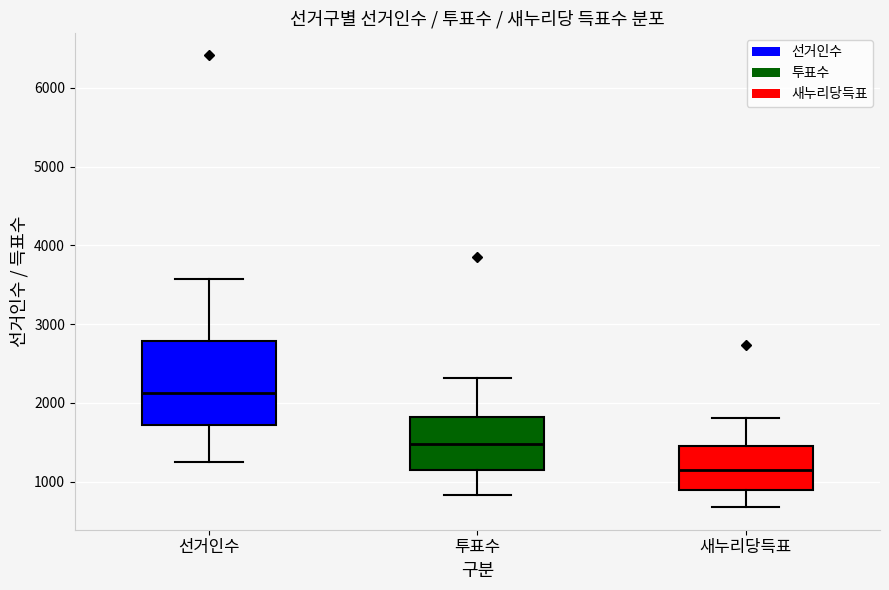

Where is the lower edge of the box for 새누리당득표 on the y-axis? The values are not printed on the chart, so give them approximately, as read against the axis.

900